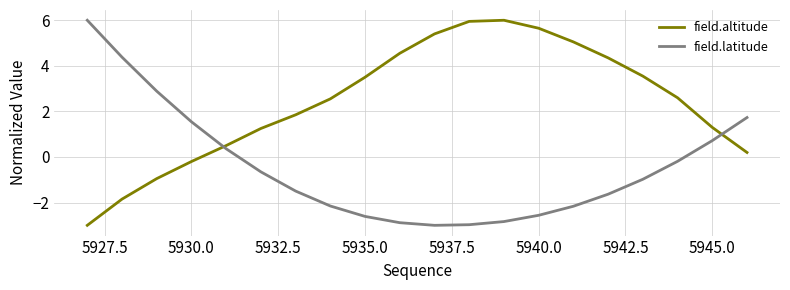

What is the smallest value displayed?

-3.0